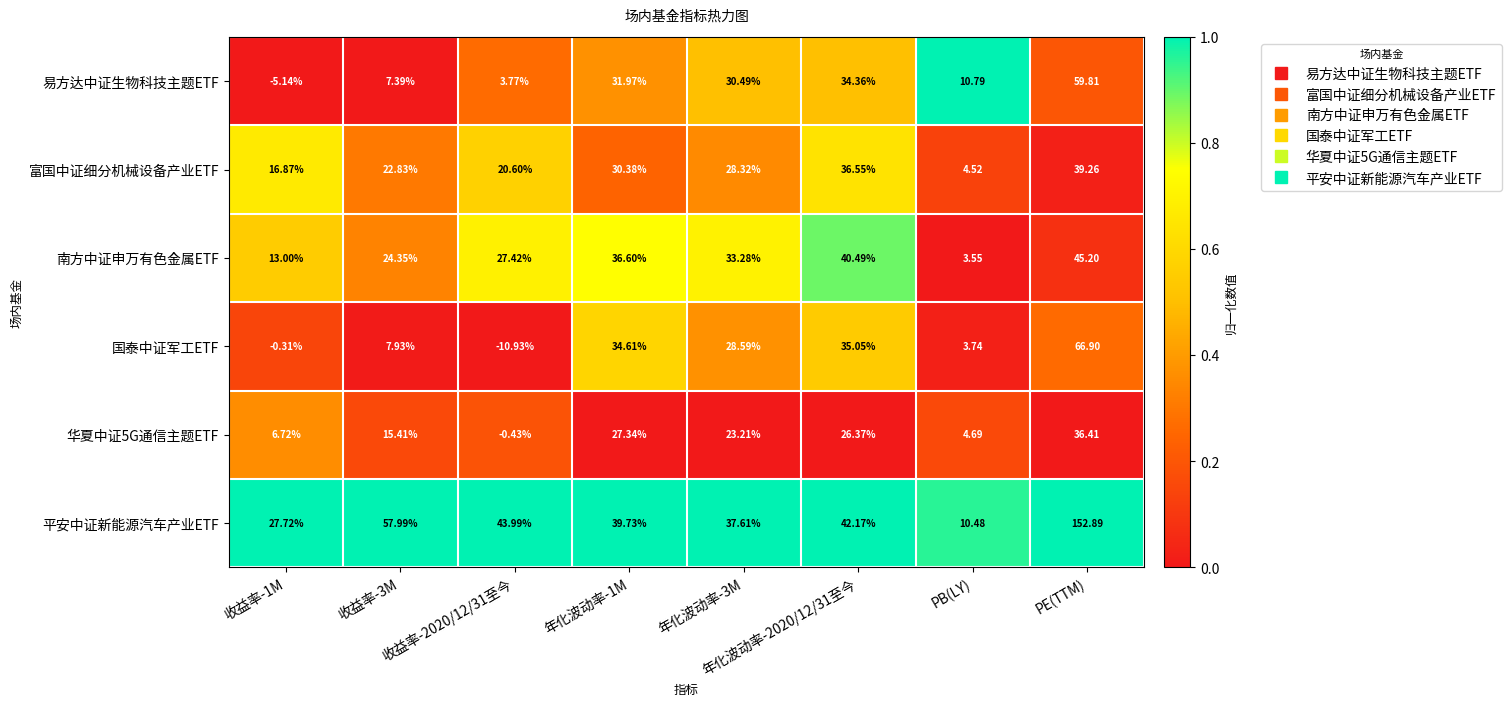

Which series has the largest total across all categories?

平安中证新能源汽车产业ETF